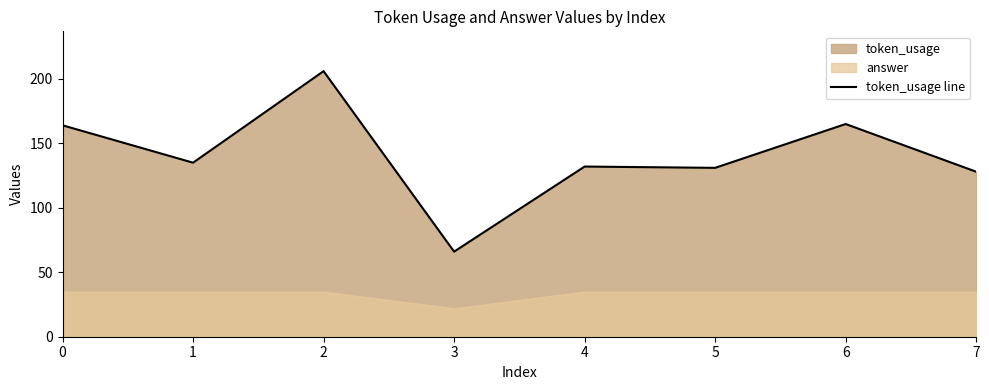

Reading left to right, list all the values displayed in this chart.

164	135	206	66	132	131	165	128